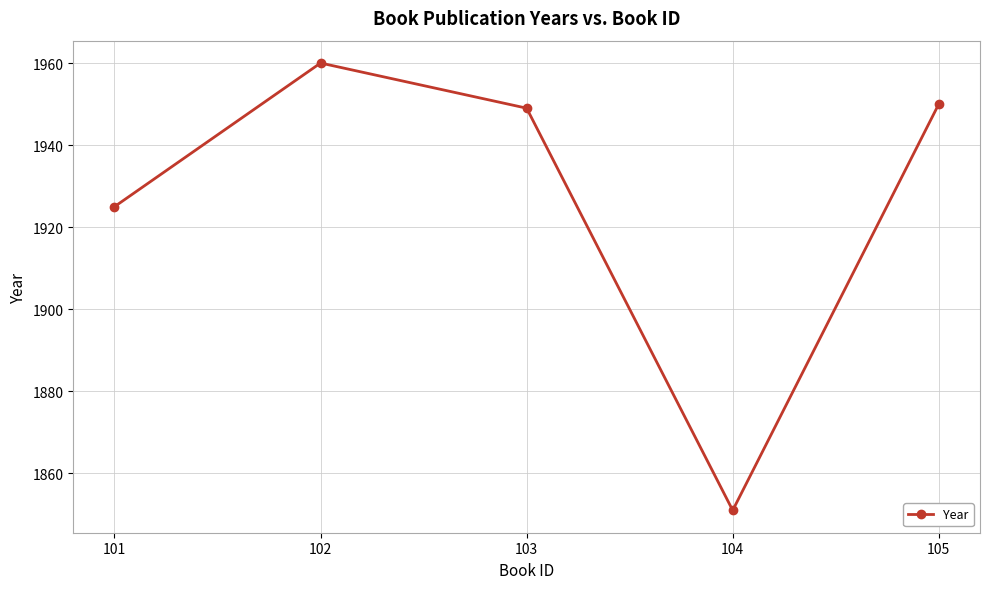

Reading left to right, list all the values displayed in this chart.

101=1925	102=1960	103=1949	104=1851	105=1950